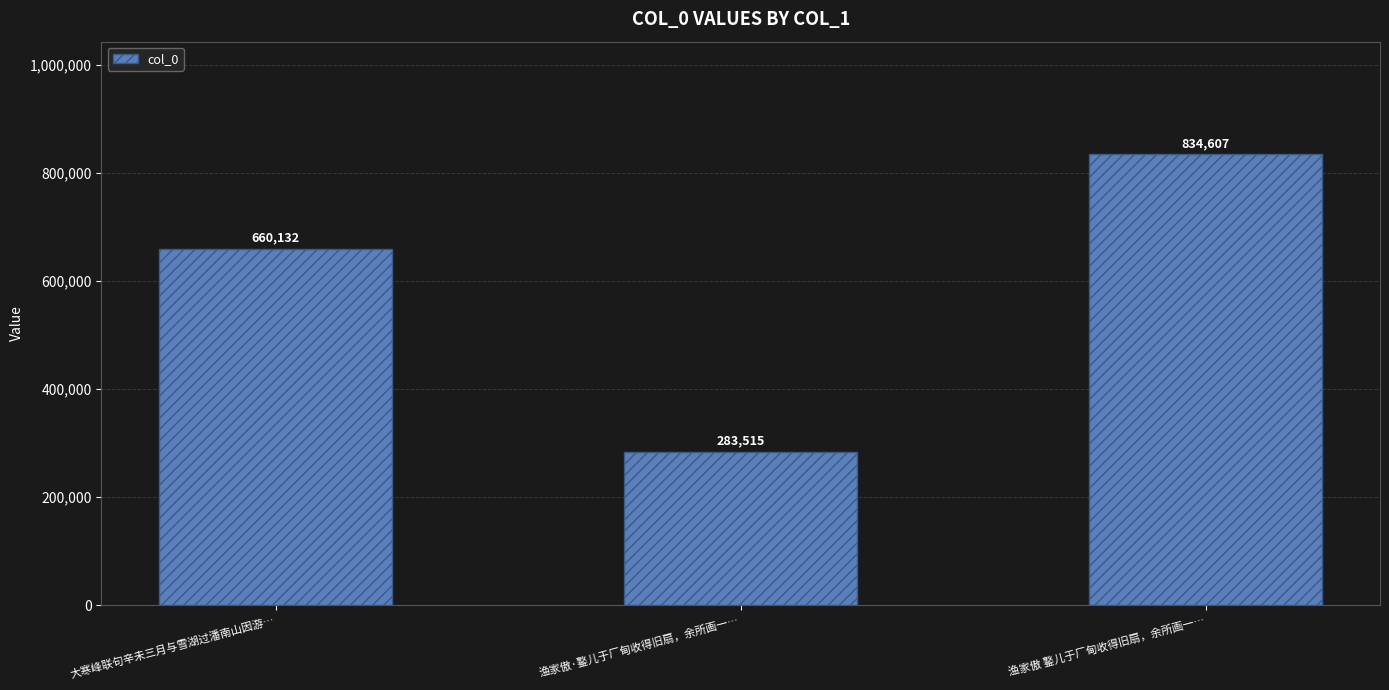

The chart shows a value of 660132 at 大寒峰联句辛未三月与雪湖过潘南山因游…. True or false?

True